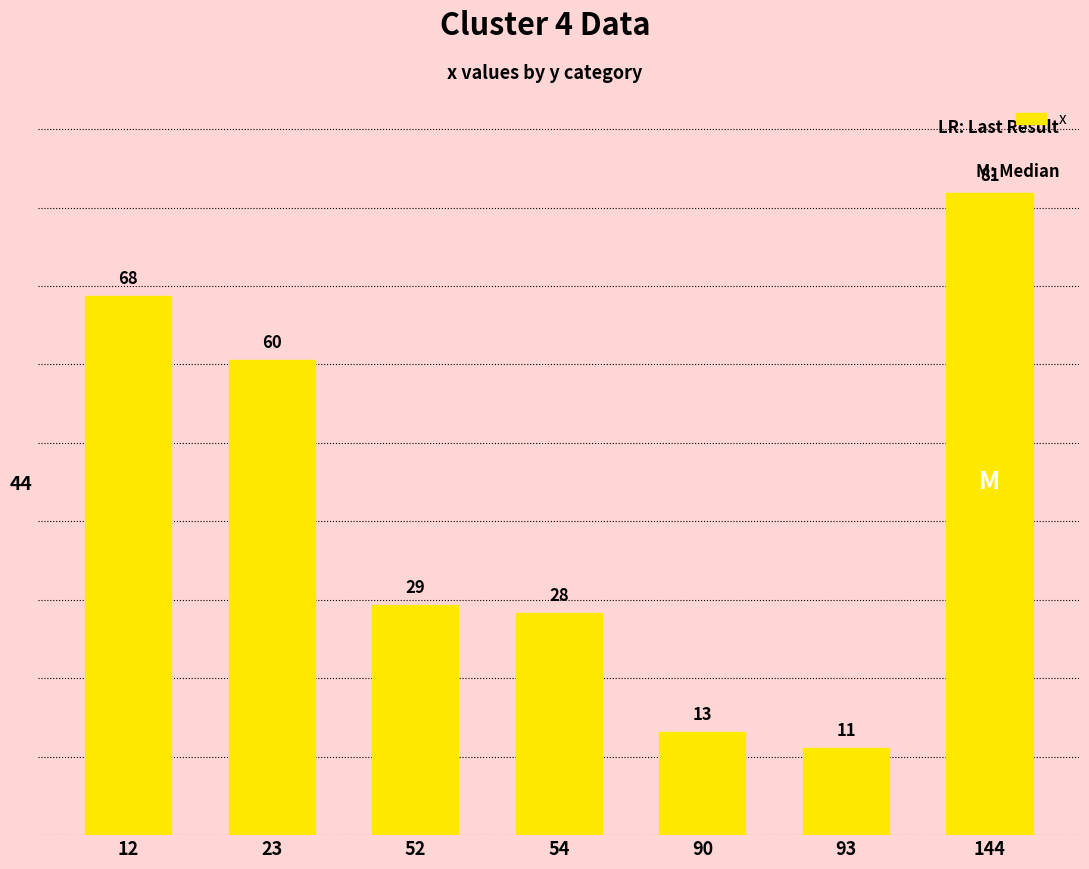

Rank the categories by value from highest to lowest.

144, 12, 23, 52, 54, 90, 93